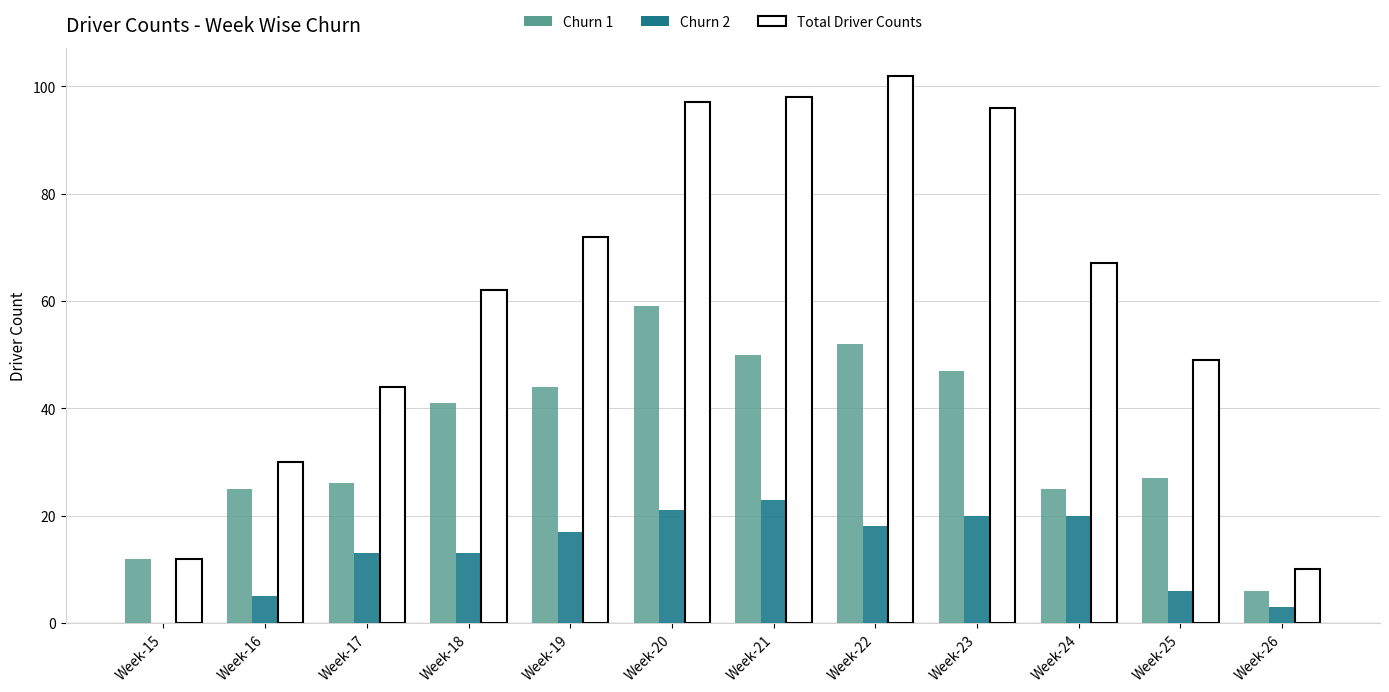

Which series changed the most between Week-19 and Week-20?

Total Driver Counts